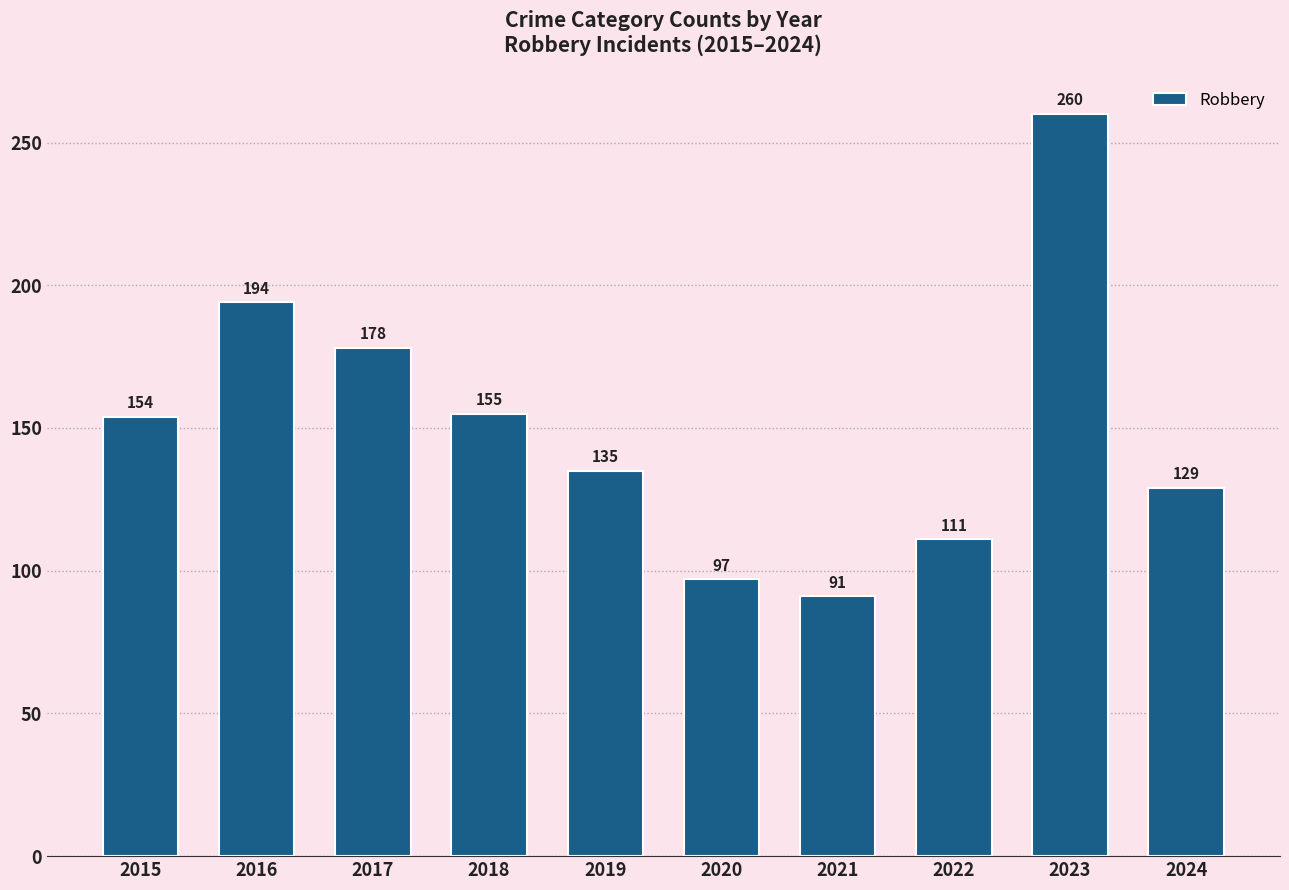

List the labels in order of value, largest first.

2023, 2016, 2017, 2018, 2015, 2019, 2024, 2022, 2020, 2021